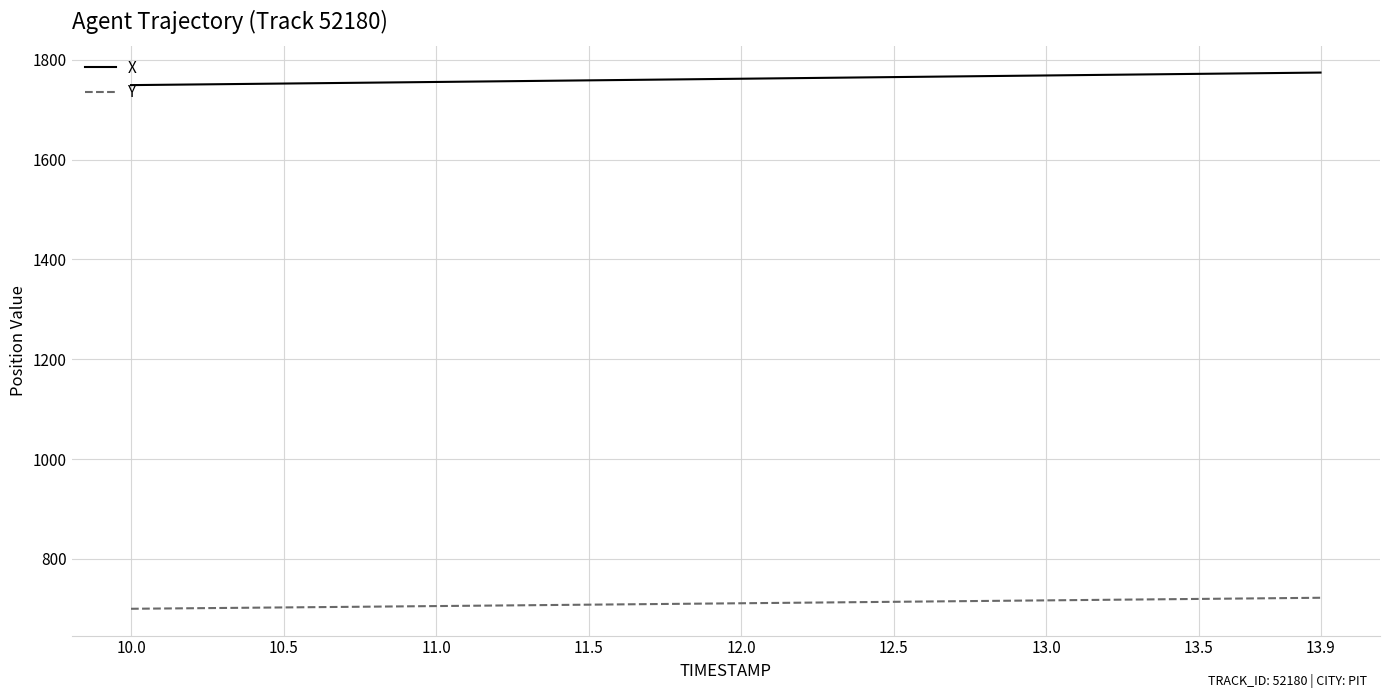

Which series has the largest total across all categories?

X